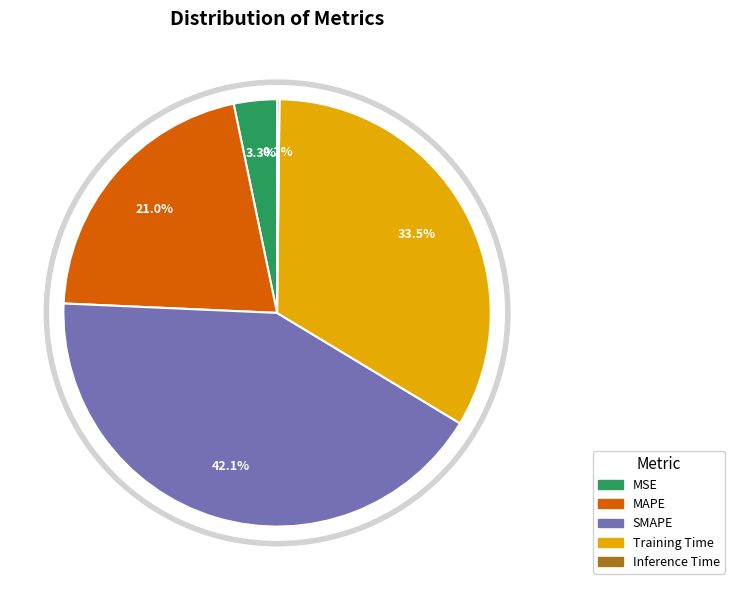

Is there any slice that represents more than half of the pie?

No